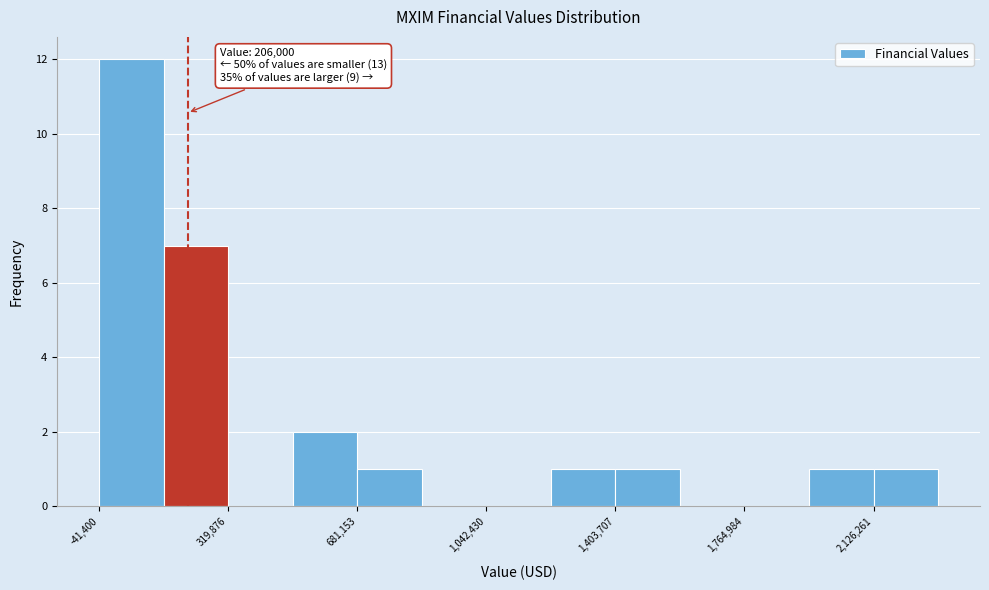

Around what value on the x-axis is the tallest bar? Give the approximate position of its centre, as read against the axis.

50000